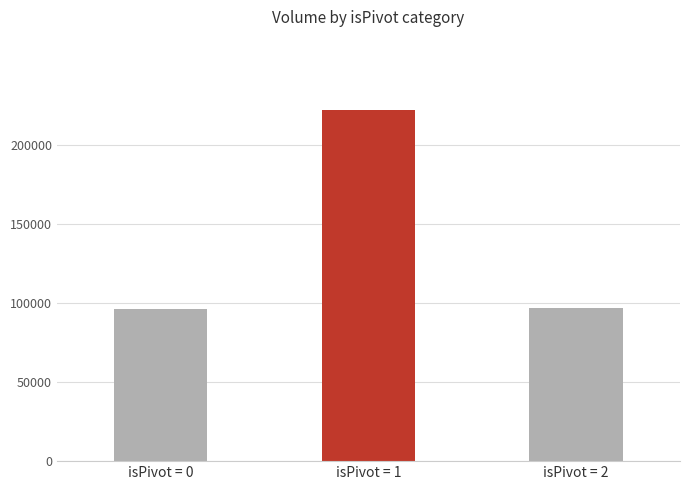

Approximately how many times larger is the value at isPivot = 0 compared to isPivot = 2?

1.0